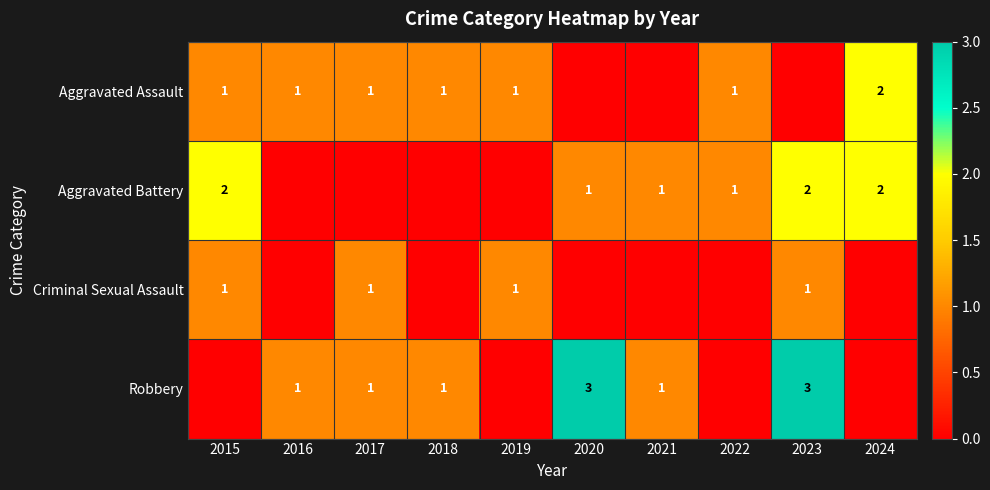

Rank the categories by Aggravated Battery value from lowest to highest.

2016, 2017, 2018, 2019, 2020, 2021, 2022, 2015, 2023, 2024